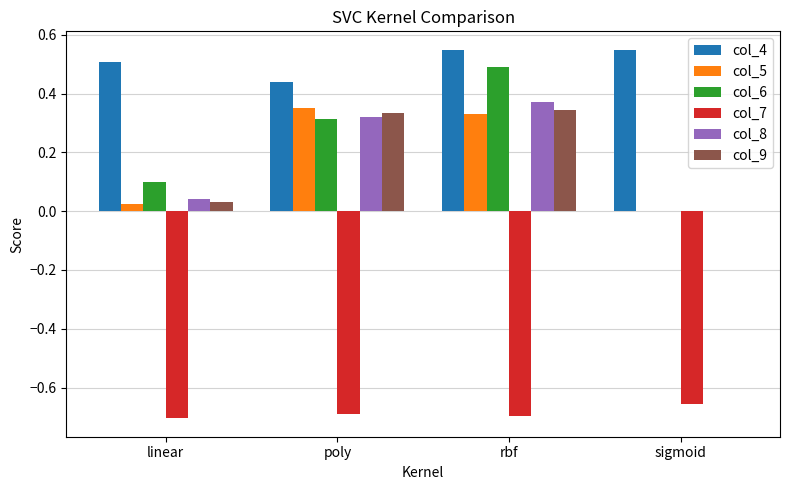

What is the sum of all col_8 values?

0.7